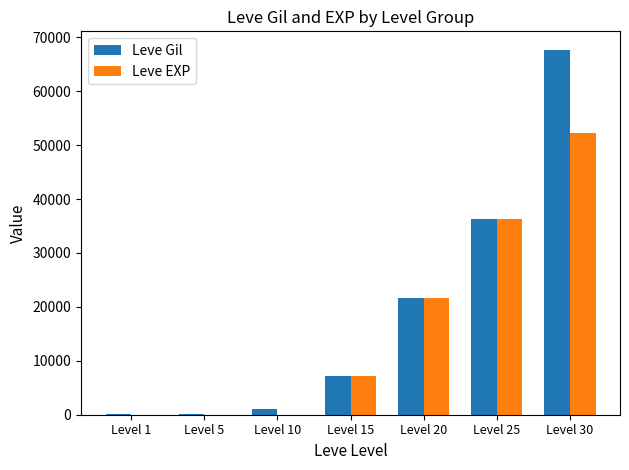

Which series has the largest total across all categories?

Leve Gil